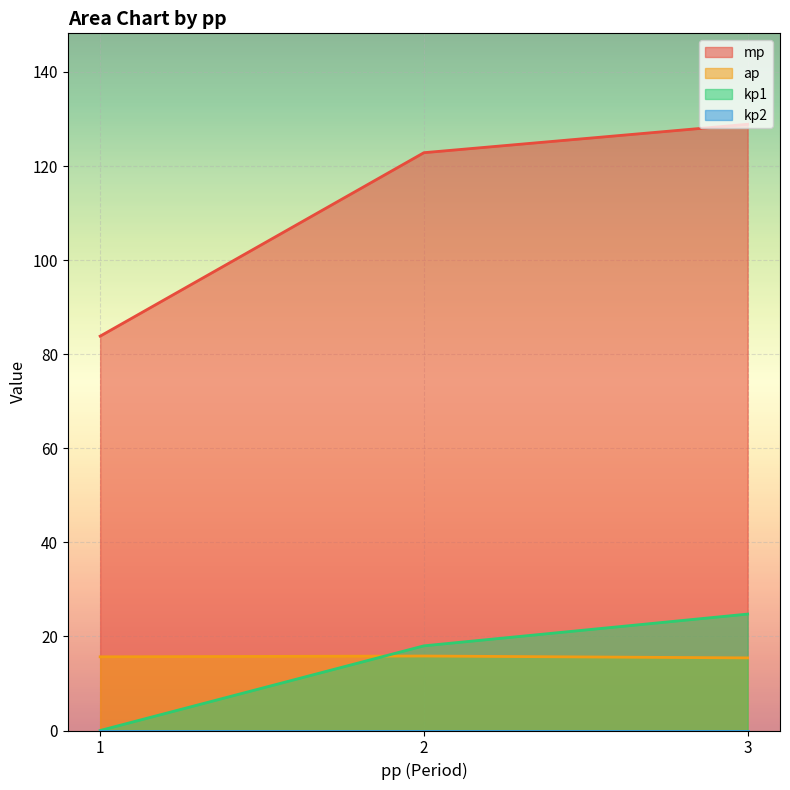

Does the chart display data point markers on the line(s)?

No